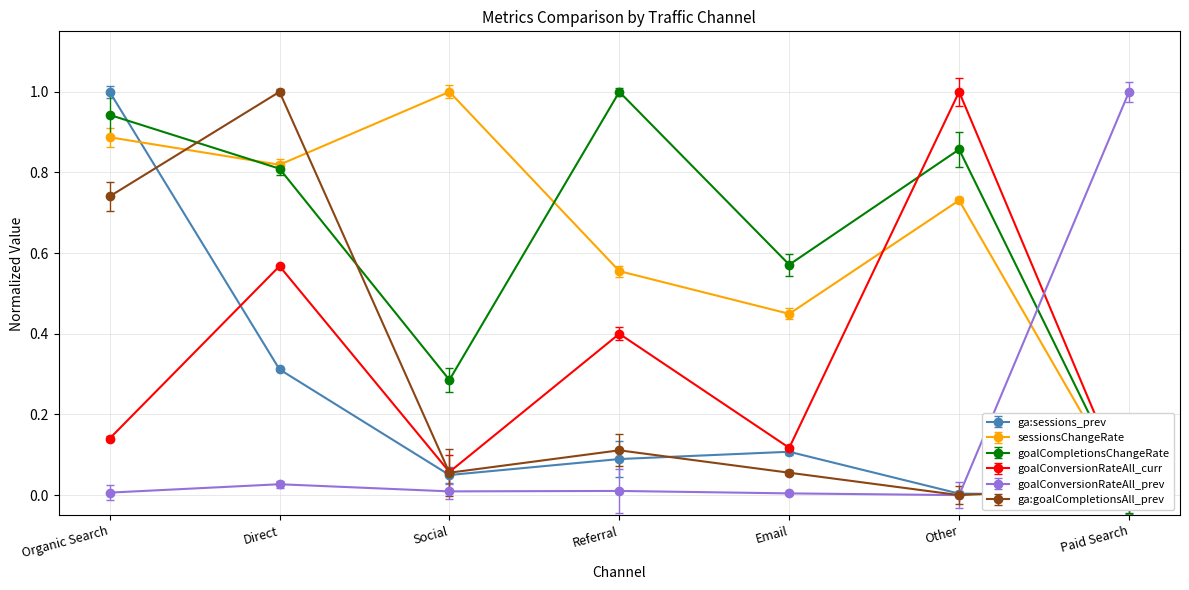

True or false: ga:sessions_prev and goalConversionRateAll_prev cross at least once.

True